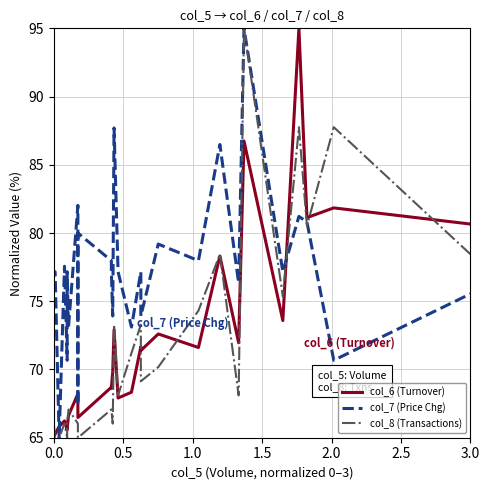

At how many categories does at least one series exceed 73?

26